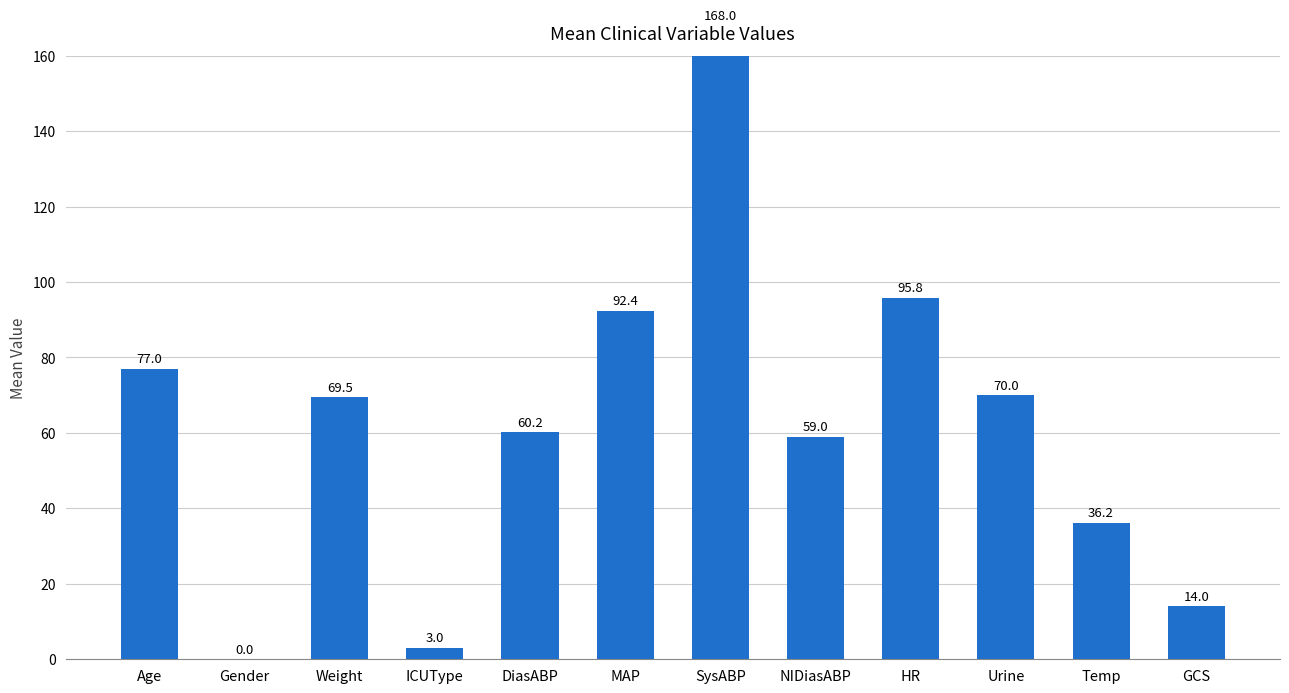

Where is the data nearest to the value 84?

Age